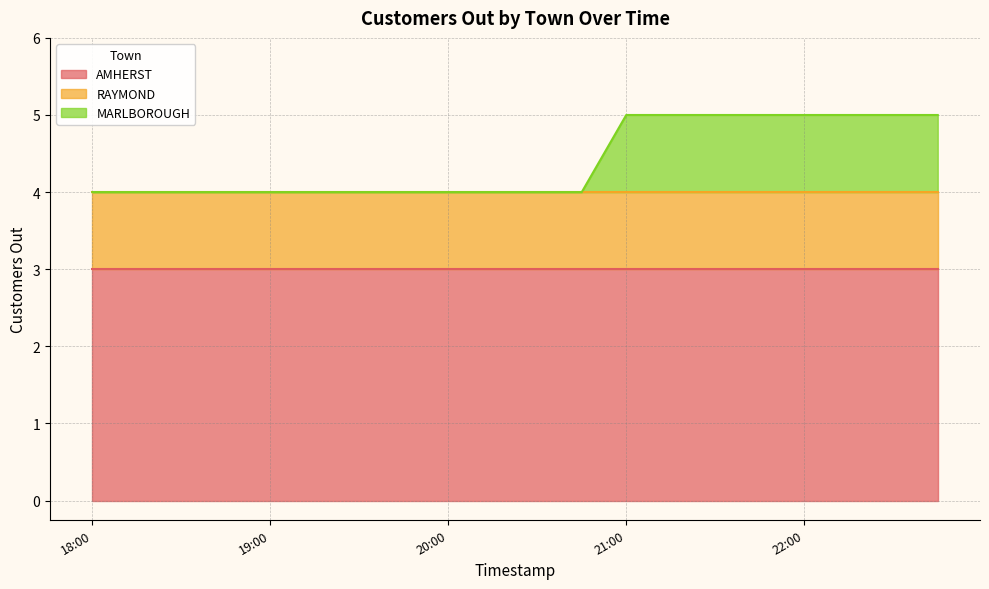

Is it true that AMHERST equals 1 at 21:00?

False